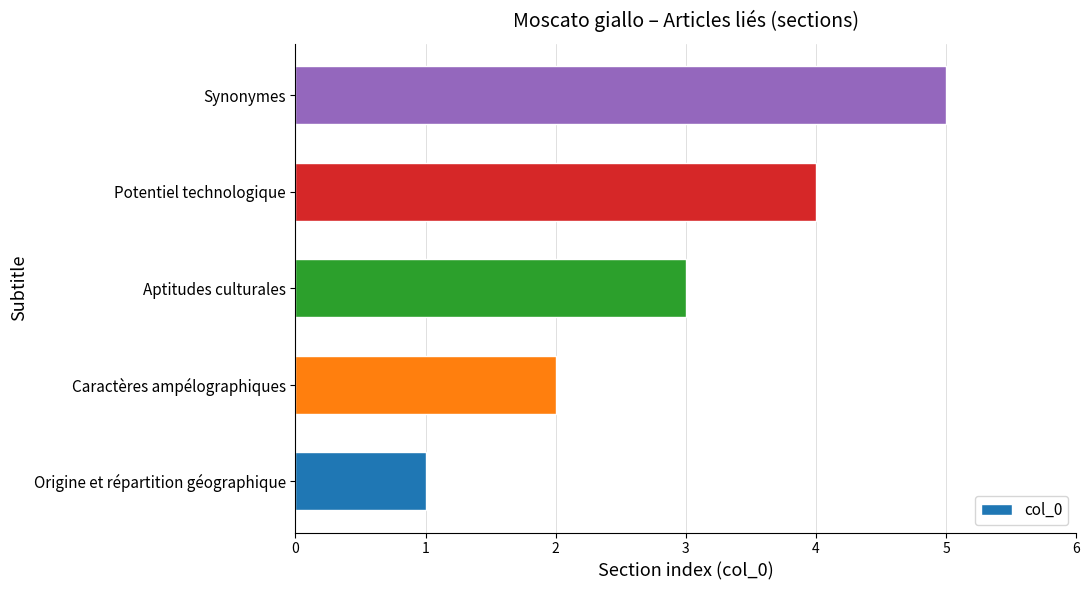

What is the average value?

3